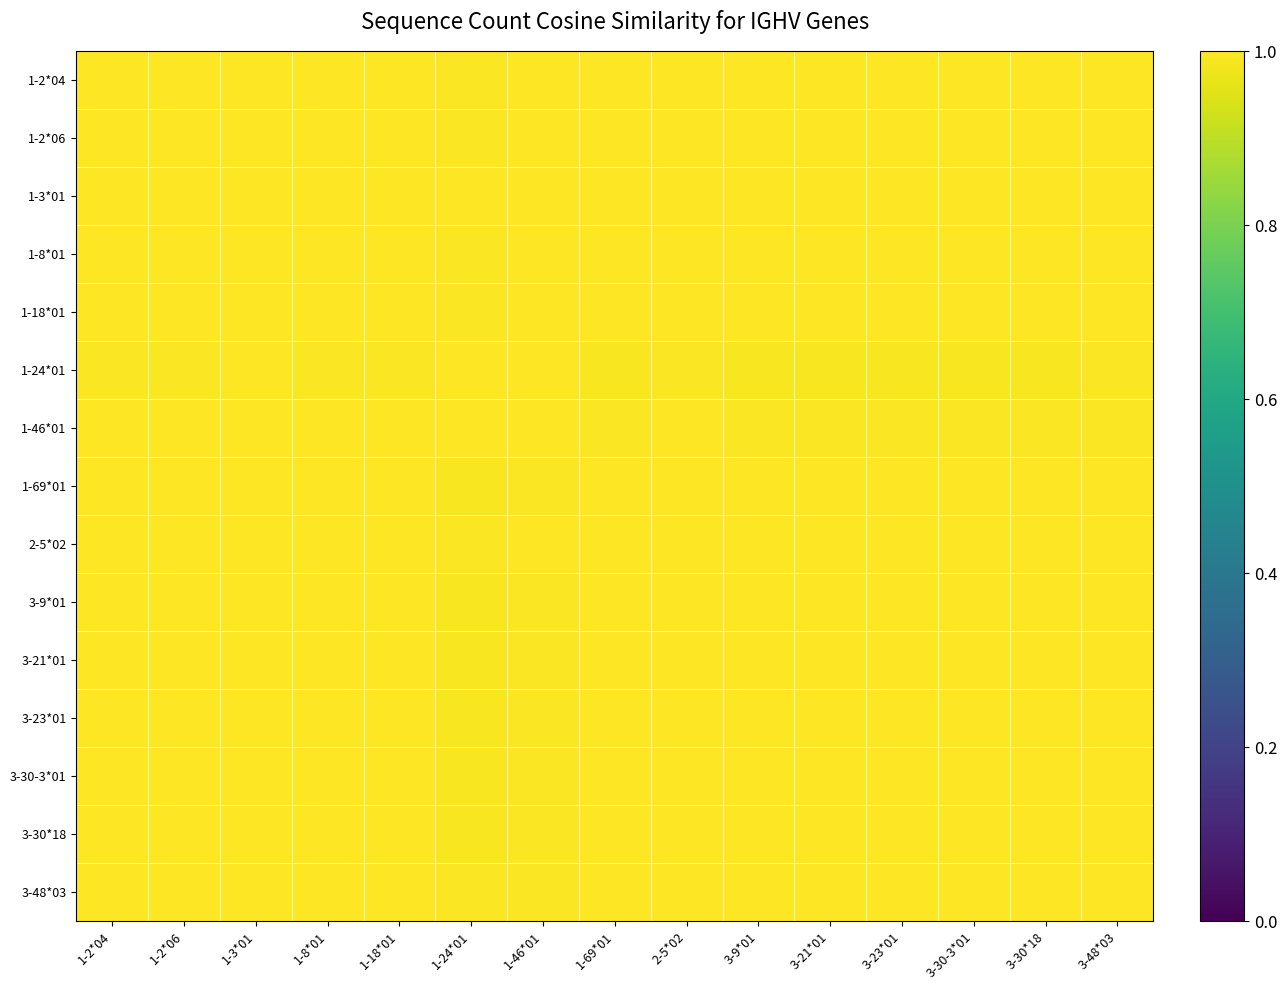

Reading left to right, list all the values displayed in this chart.

1-2*04: 1-2*04=1.0	1-2*06=1.0	1-3*01=1.0	1-8*01=1.0	1-18*01=1.0	1-24*01=1.0	1-46*01=1.0	1-69*01=1.0	2-5*02=1.0	3-9*01=1.0	3-21*01=1.0	3-23*01=1.0	3-30-3*01=1.0	3-30*18=1.0	3-48*03=1.0
1-2*06: 1-2*04=1.0	1-2*06=1.0	1-3*01=1.0	1-8*01=1.0	1-18*01=1.0	1-24*01=1.0	1-46*01=1.0	1-69*01=1.0	2-5*02=1.0	3-9*01=1.0	3-21*01=1.0	3-23*01=1.0	3-30-3*01=1.0	3-30*18=1.0	3-48*03=1.0
1-3*01: 1-2*04=1.0	1-2*06=1.0	1-3*01=1.0	1-8*01=1.0	1-18*01=1.0	1-24*01=1.0	1-46*01=1.0	1-69*01=1.0	2-5*02=1.0	3-9*01=1.0	3-21*01=1.0	3-23*01=1.0	3-30-3*01=1.0	3-30*18=1.0	3-48*03=1.0
1-8*01: 1-2*04=1.0	1-2*06=1.0	1-3*01=1.0	1-8*01=1.0	1-18*01=1.0	1-24*01=1.0	1-46*01=1.0	1-69*01=1.0	2-5*02=1.0	3-9*01=1.0	3-21*01=1.0	3-23*01=1.0	3-30-3*01=1.0	3-30*18=1.0	3-48*03=1.0
1-18*01: 1-2*04=1.0	1-2*06=1.0	1-3*01=1.0	1-8*01=1.0	1-18*01=1.0	1-24*01=1.0	1-46*01=1.0	1-69*01=1.0	2-5*02=1.0	3-9*01=1.0	3-21*01=1.0	3-23*01=1.0	3-30-3*01=1.0	3-30*18=1.0	3-48*03=1.0
1-24*01: 1-2*04=1.0	1-2*06=1.0	1-3*01=1.0	1-8*01=1.0	1-18*01=1.0	1-24*01=1.0	1-46*01=1.0	1-69*01=1.0	2-5*02=1.0	3-9*01=1.0	3-21*01=1.0	3-23*01=1.0	3-30-3*01=1.0	3-30*18=1.0	3-48*03=1.0
1-46*01: 1-2*04=1.0	1-2*06=1.0	1-3*01=1.0	1-8*01=1.0	1-18*01=1.0	1-24*01=1.0	1-46*01=1.0	1-69*01=1.0	2-5*02=1.0	3-9*01=1.0	3-21*01=1.0	3-23*01=1.0	3-30-3*01=1.0	3-30*18=1.0	3-48*03=1.0
1-69*01: 1-2*04=1.0	1-2*06=1.0	1-3*01=1.0	1-8*01=1.0	1-18*01=1.0	1-24*01=1.0	1-46*01=1.0	1-69*01=1.0	2-5*02=1.0	3-9*01=1.0	3-21*01=1.0	3-23*01=1.0	3-30-3*01=1.0	3-30*18=1.0	3-48*03=1.0
2-5*02: 1-2*04=1.0	1-2*06=1.0	1-3*01=1.0	1-8*01=1.0	1-18*01=1.0	1-24*01=1.0	1-46*01=1.0	1-69*01=1.0	2-5*02=1.0	3-9*01=1.0	3-21*01=1.0	3-23*01=1.0	3-30-3*01=1.0	3-30*18=1.0	3-48*03=1.0
3-9*01: 1-2*04=1.0	1-2*06=1.0	1-3*01=1.0	1-8*01=1.0	1-18*01=1.0	1-24*01=1.0	1-46*01=1.0	1-69*01=1.0	2-5*02=1.0	3-9*01=1.0	3-21*01=1.0	3-23*01=1.0	3-30-3*01=1.0	3-30*18=1.0	3-48*03=1.0
3-21*01: 1-2*04=1.0	1-2*06=1.0	1-3*01=1.0	1-8*01=1.0	1-18*01=1.0	1-24*01=1.0	1-46*01=1.0	1-69*01=1.0	2-5*02=1.0	3-9*01=1.0	3-21*01=1.0	3-23*01=1.0	3-30-3*01=1.0	3-30*18=1.0	3-48*03=1.0
3-23*01: 1-2*04=1.0	1-2*06=1.0	1-3*01=1.0	1-8*01=1.0	1-18*01=1.0	1-24*01=1.0	1-46*01=1.0	1-69*01=1.0	2-5*02=1.0	3-9*01=1.0	3-21*01=1.0	3-23*01=1.0	3-30-3*01=1.0	3-30*18=1.0	3-48*03=1.0
3-30-3*01: 1-2*04=1.0	1-2*06=1.0	1-3*01=1.0	1-8*01=1.0	1-18*01=1.0	1-24*01=1.0	1-46*01=1.0	1-69*01=1.0	2-5*02=1.0	3-9*01=1.0	3-21*01=1.0	3-23*01=1.0	3-30-3*01=1.0	3-30*18=1.0	3-48*03=1.0
3-30*18: 1-2*04=1.0	1-2*06=1.0	1-3*01=1.0	1-8*01=1.0	1-18*01=1.0	1-24*01=1.0	1-46*01=1.0	1-69*01=1.0	2-5*02=1.0	3-9*01=1.0	3-21*01=1.0	3-23*01=1.0	3-30-3*01=1.0	3-30*18=1.0	3-48*03=1.0
3-48*03: 1-2*04=1.0	1-2*06=1.0	1-3*01=1.0	1-8*01=1.0	1-18*01=1.0	1-24*01=1.0	1-46*01=1.0	1-69*01=1.0	2-5*02=1.0	3-9*01=1.0	3-21*01=1.0	3-23*01=1.0	3-30-3*01=1.0	3-30*18=1.0	3-48*03=1.0